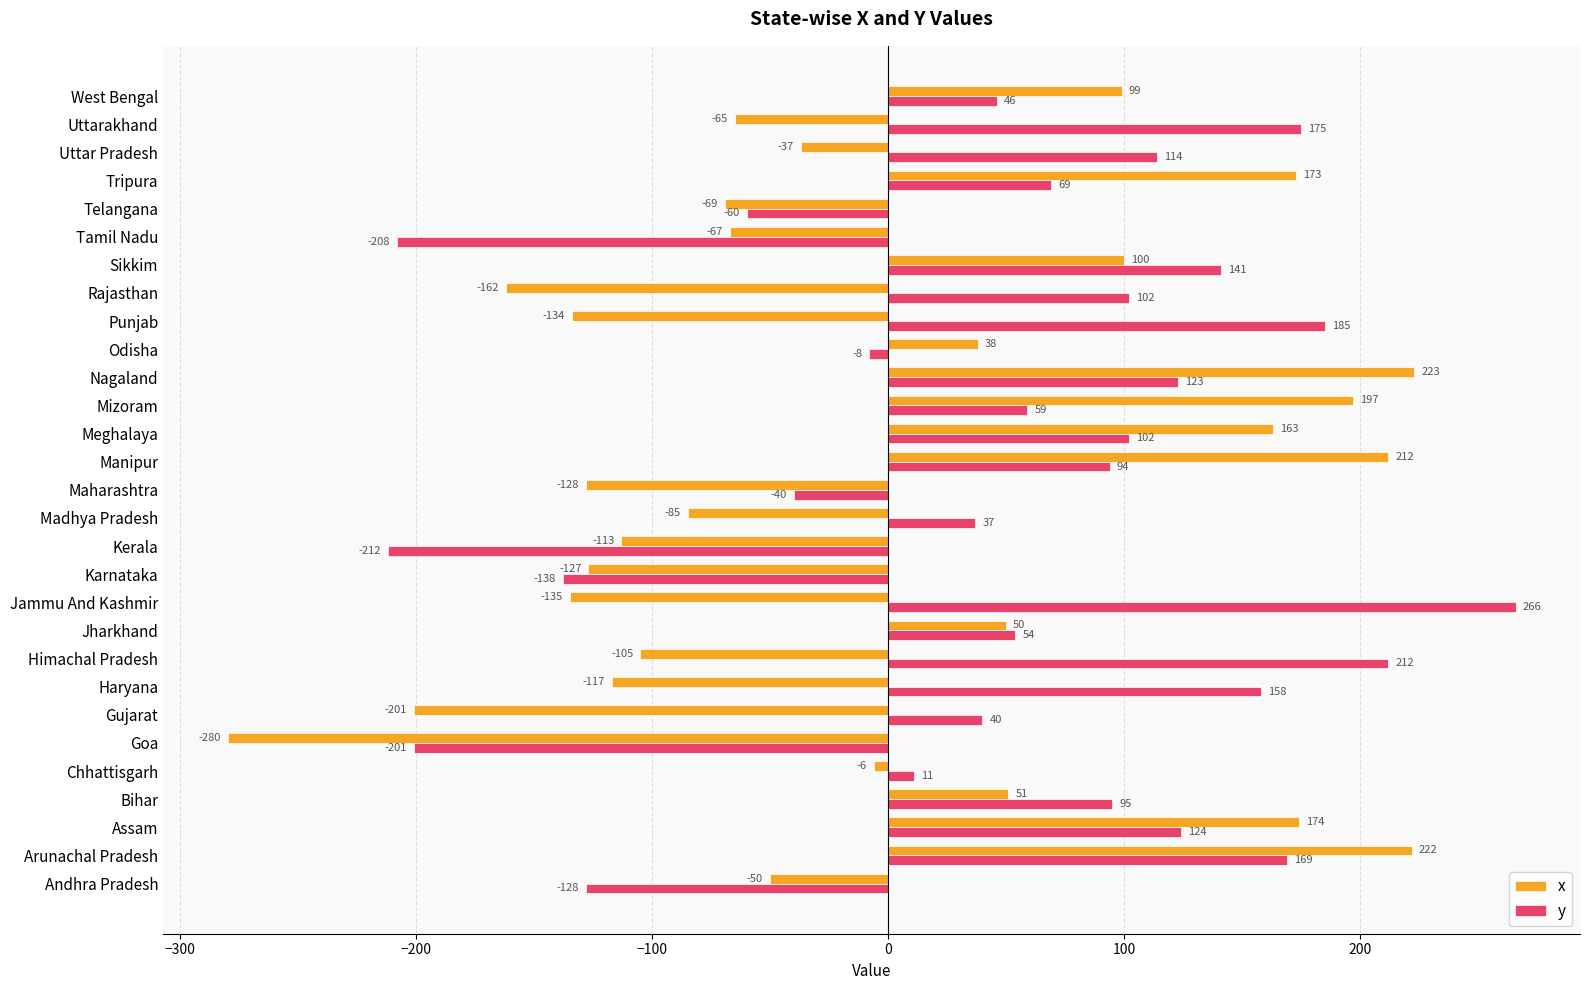

At which category is the sum across all series the highest?

Arunachal Pradesh